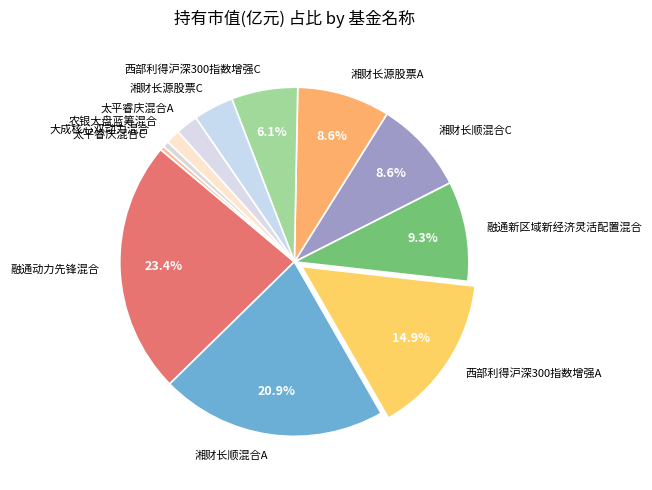

Which has a higher value, 湘财长顺混合A or 西部利得沪深300指数增强C?

湘财长顺混合A